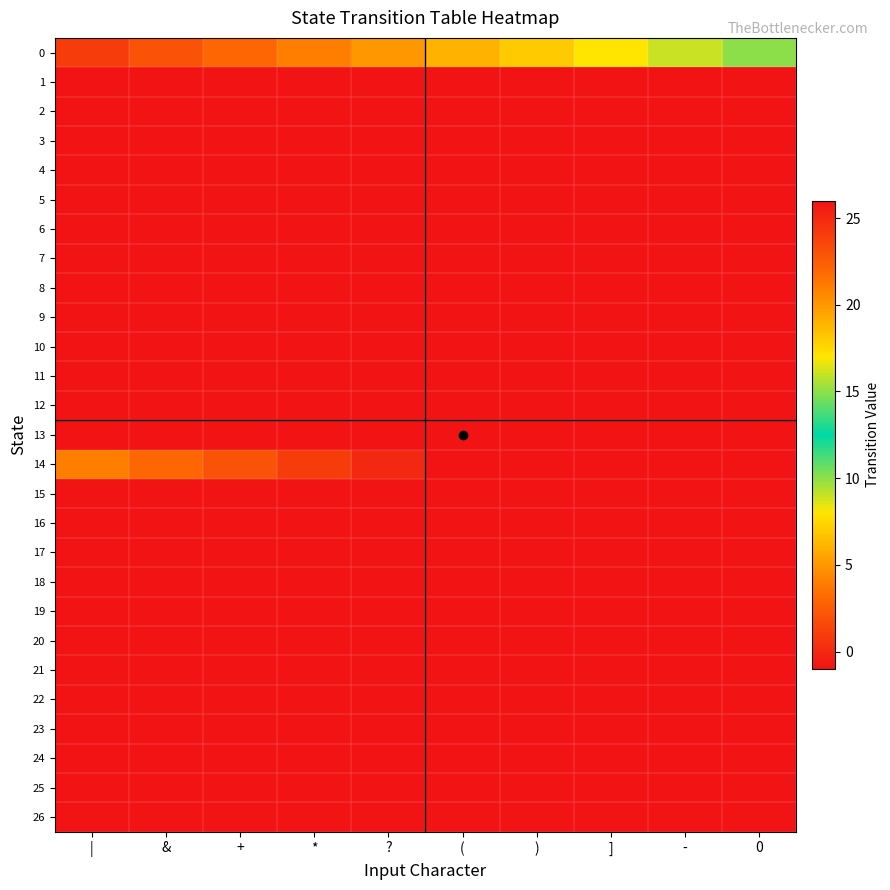

Which category has the lowest value across all series?

|